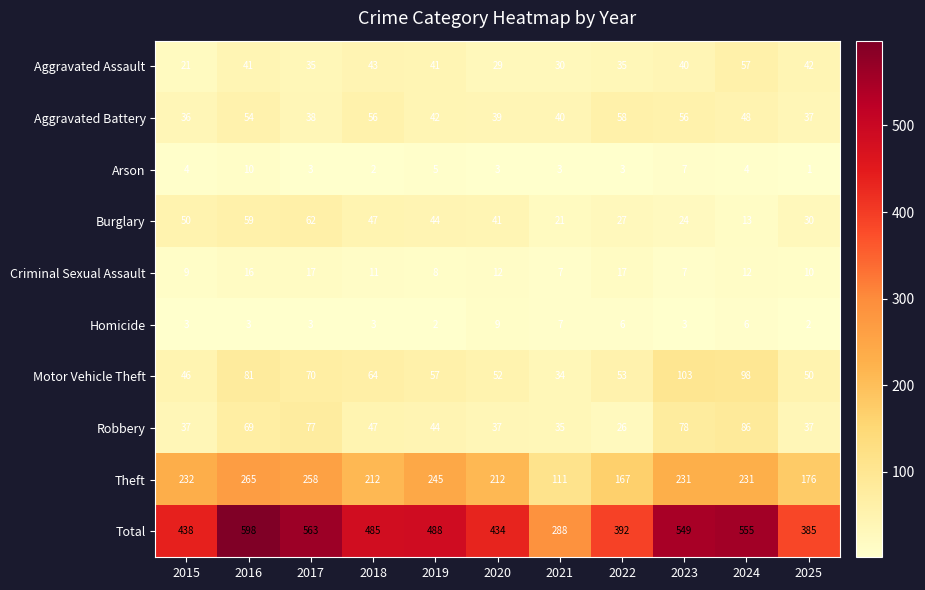

At which label does Motor Vehicle Theft first exceed 57?

2016